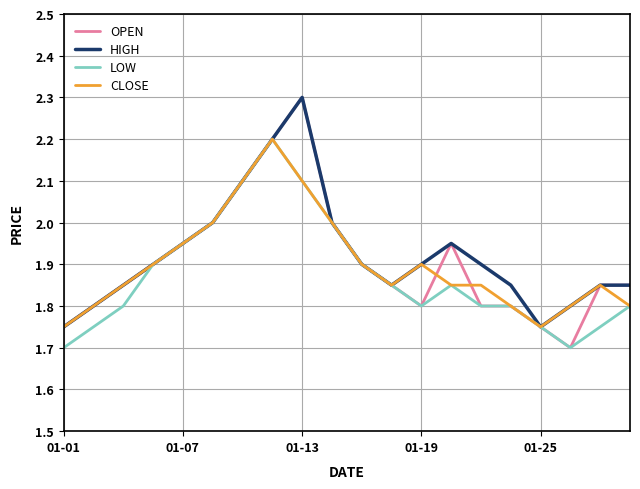

Does the chart display data point markers on the line(s)?

No